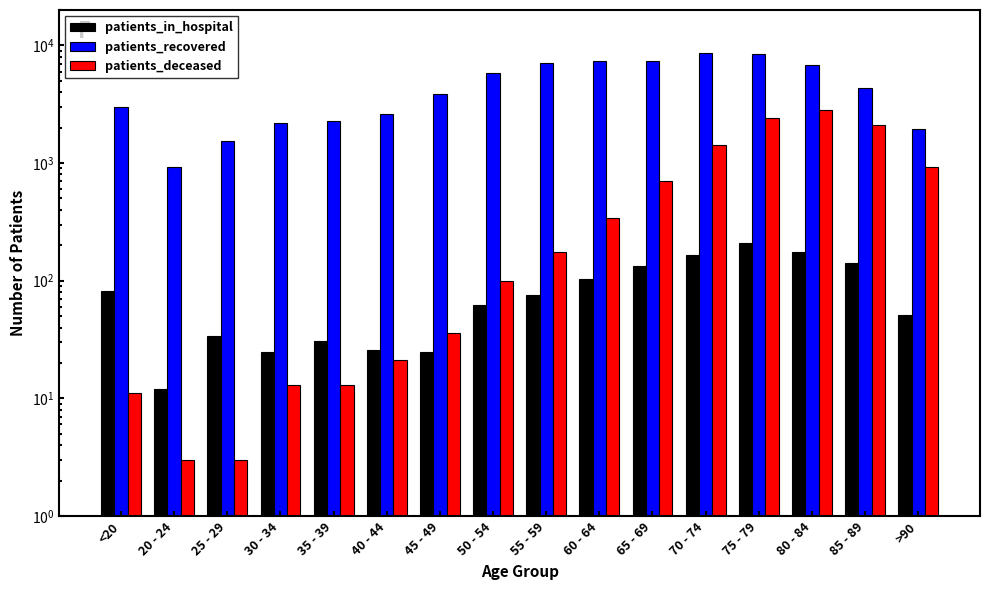

What is the difference between the maximum and minimum values in the patients_deceased series?

2823